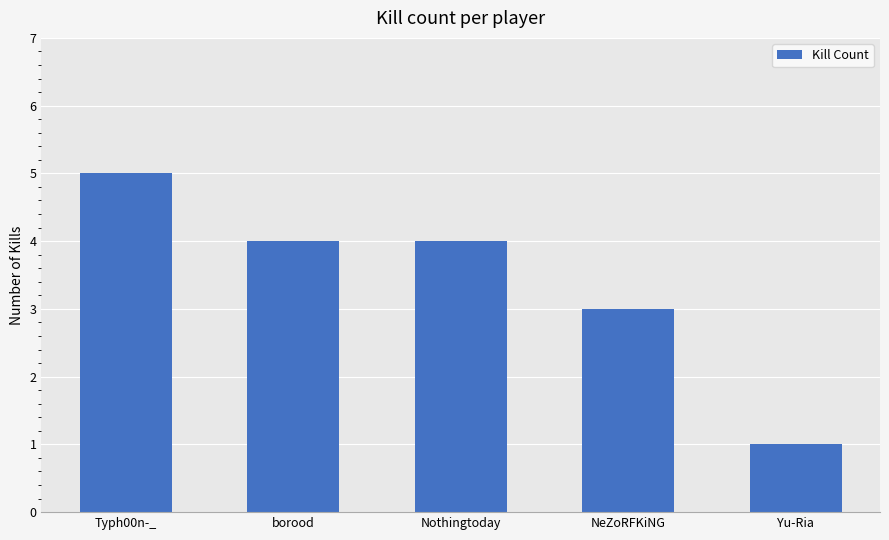

Does the chart contain stacked bars?

No